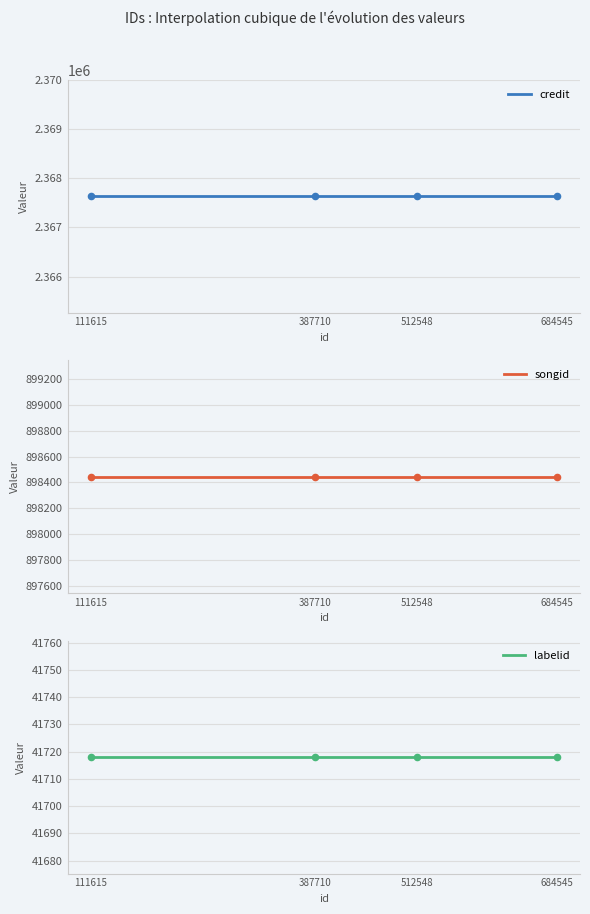

At how many categories does at least one series exceed 1166603?

4